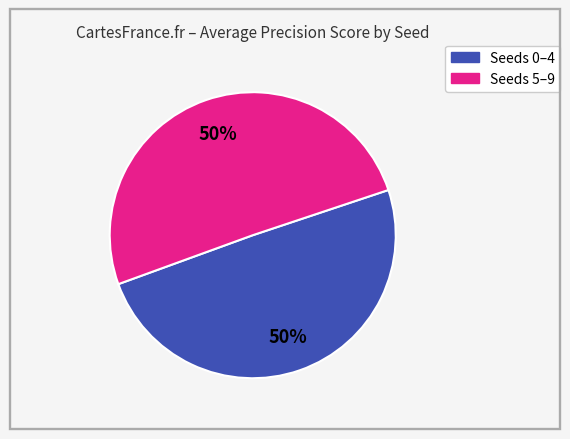

To the nearest percent, what is the average slice percentage?

50%